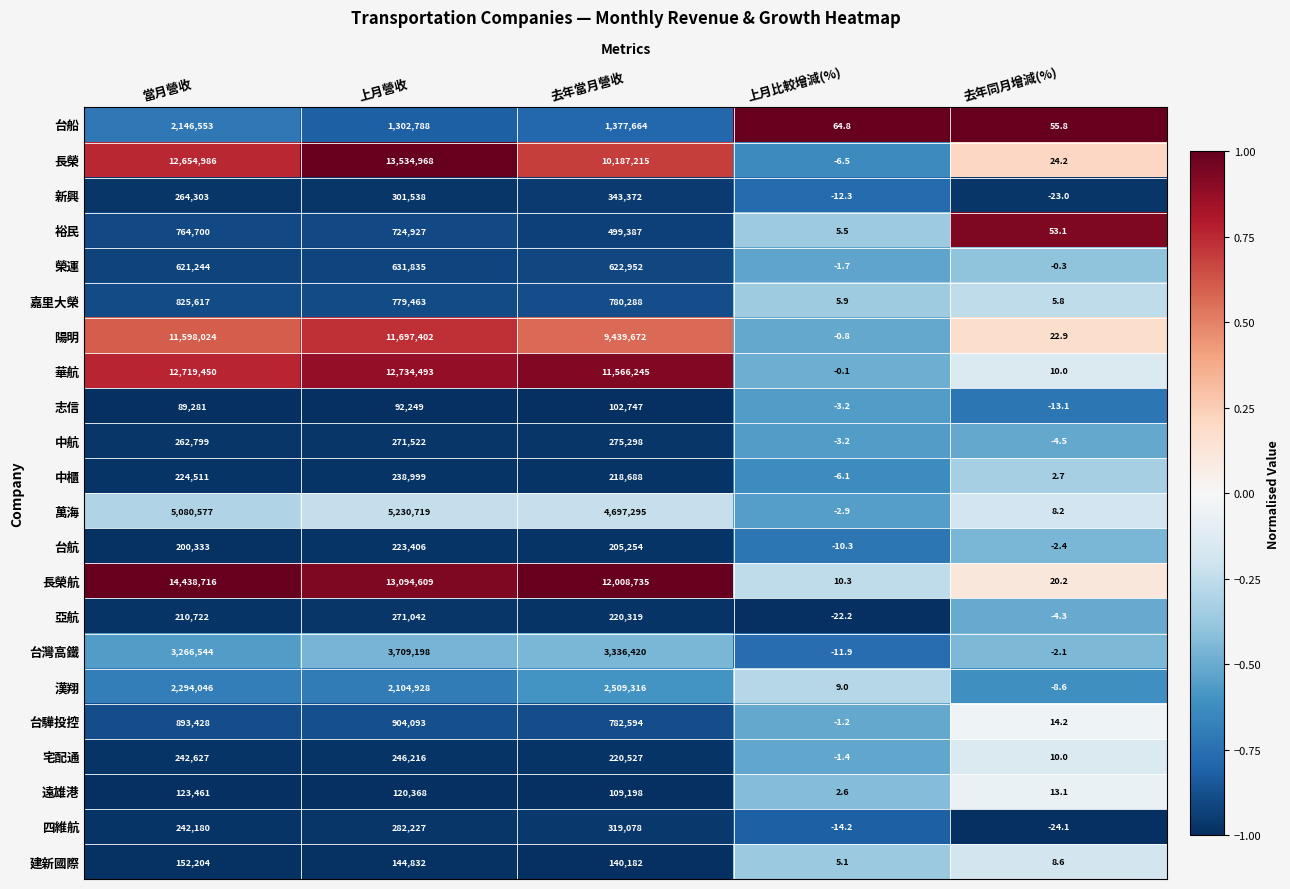

What is the spread (max minus min) of values at 去年當月營收?

11905988.0